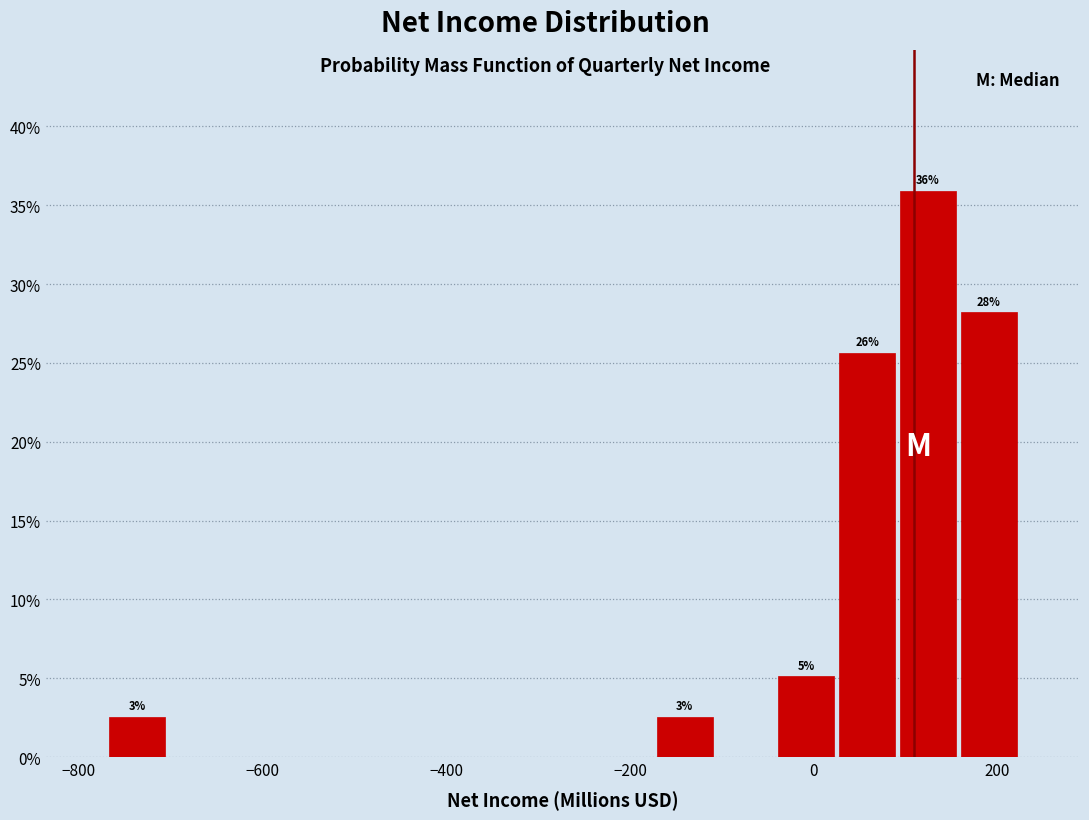

Around what value on the x-axis is the tallest bar? Give the approximate position of its centre, as read against the axis.

120